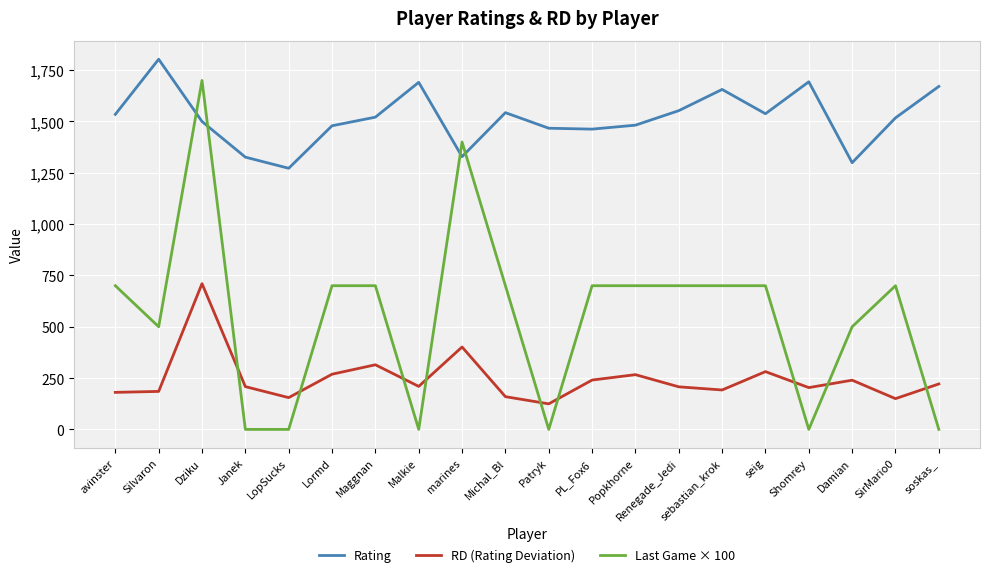

Which series changed the most between Silvaron and LopSucks?

Rating